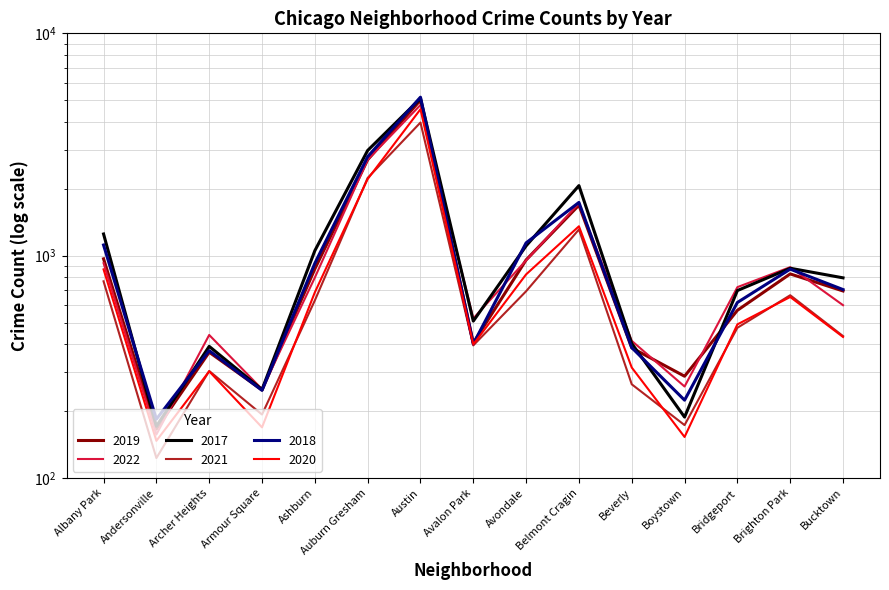

Does the chart have visible grid lines?

Yes